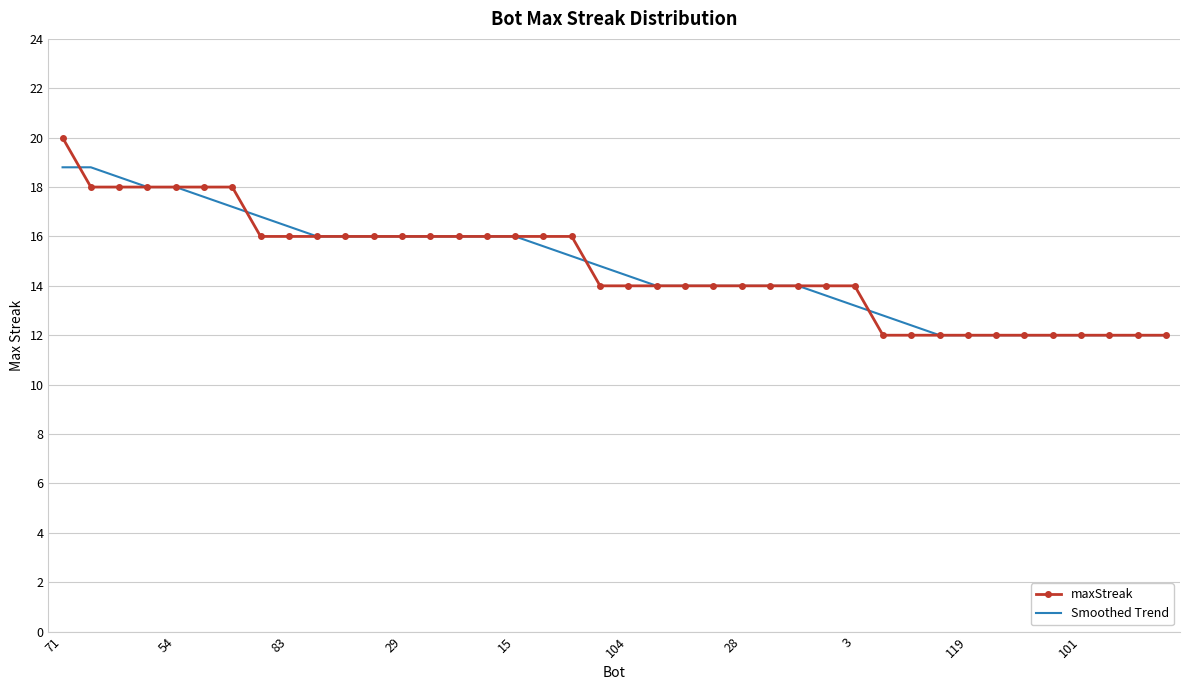

Reading right to left, extract all data points from this chart.

maxStreak: 12.0	12.0	12.0	12.0	12.0	12.0	12.0	12.0	12.0	12.0	12.0	14.0	14.0	14.0	14.0	14.0	14.0	14.0	14.0	14.0	14.0	16.0	16.0	16.0	16.0	16.0	16.0	16.0	16.0	16.0	16.0	16.0	16.0	18.0	18.0	18.0	18.0	18.0	18.0	20.0
Smoothed Trend: 12.0	12.0	12.0	12.0	12.0	12.0	12.0	12.0	12.0	12.4	12.8	13.2	13.6	14.0	14.0	14.0	14.0	14.0	14.0	14.4	14.8	15.2	15.6	16.0	16.0	16.0	16.0	16.0	16.0	16.0	16.0	16.4	16.8	17.2	17.6	18.0	18.0	18.4	18.8	18.8